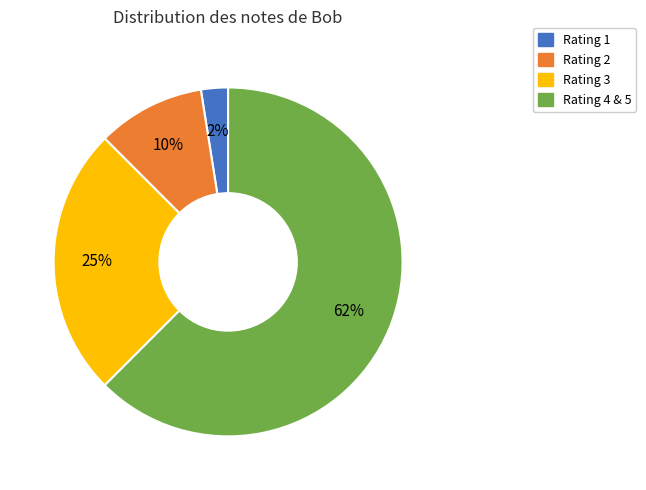

Is there any slice that represents more than half of the pie?

Yes